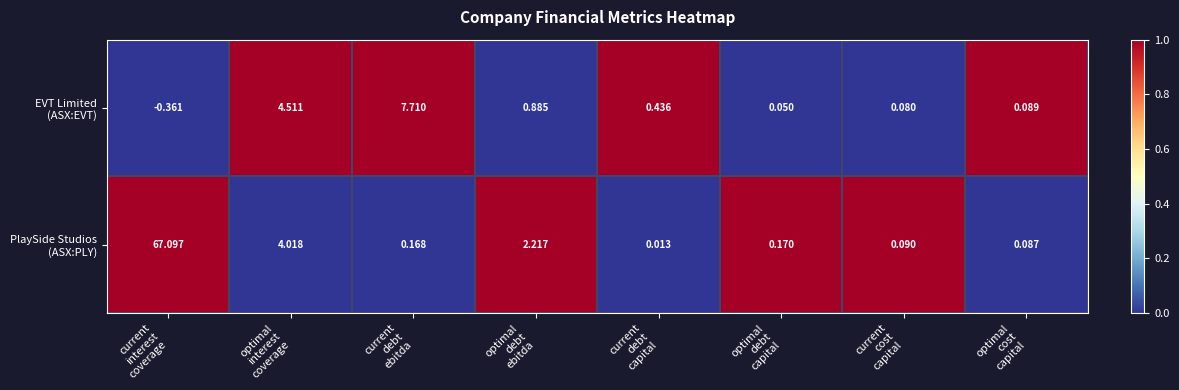

How many categories are shown in the chart?

8